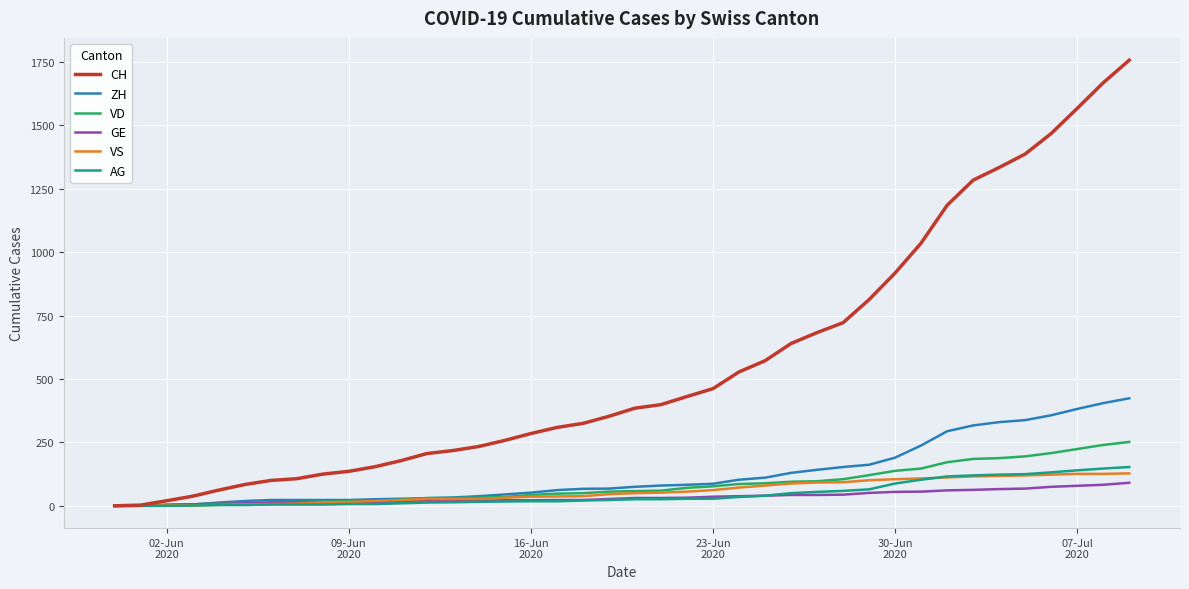

What is the maximum value for ZH?

424